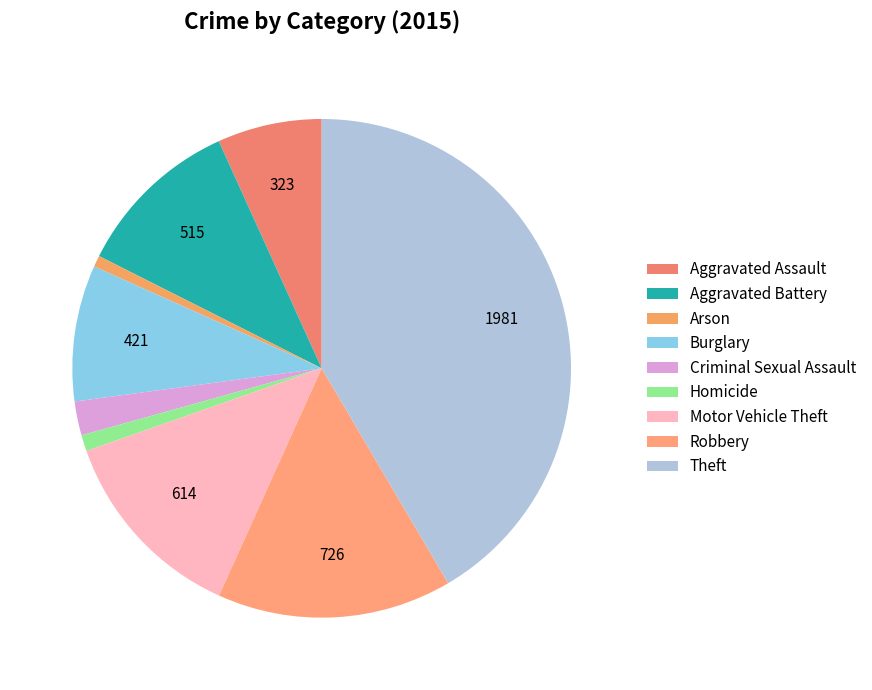

Which has a higher value, Motor Vehicle Theft or Arson?

Motor Vehicle Theft